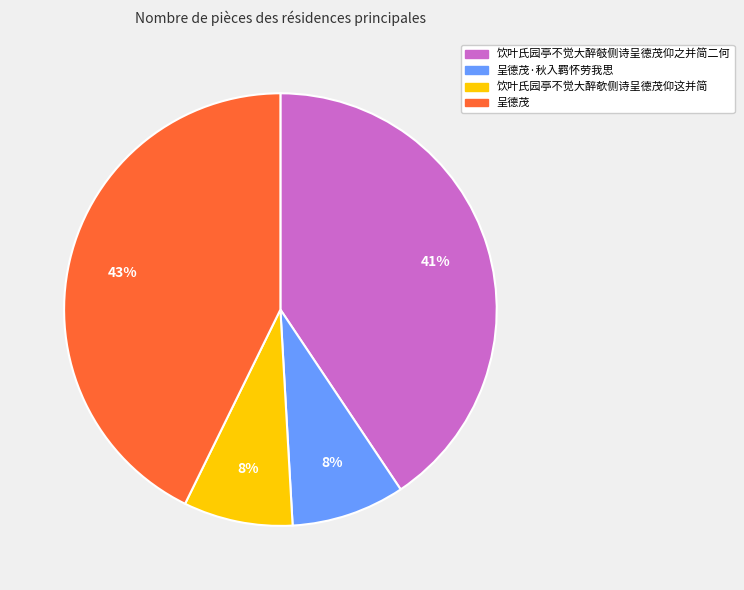

To the nearest percent, what percentage of the pie is 饮叶氏园亭不觉大醉攲侧诗呈德茂仰之并简二何?

41%